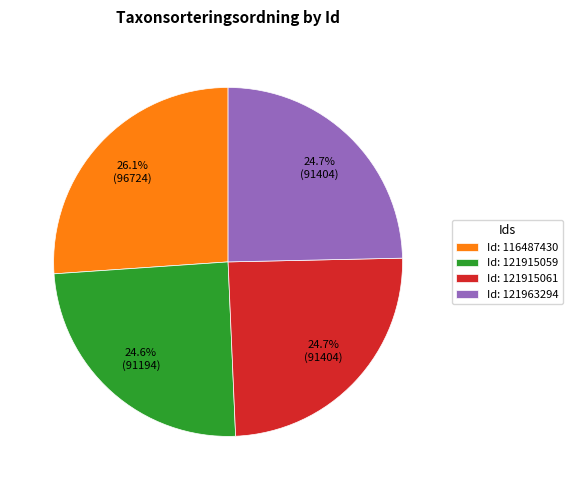

Which slice is the largest?

Id: 116487430